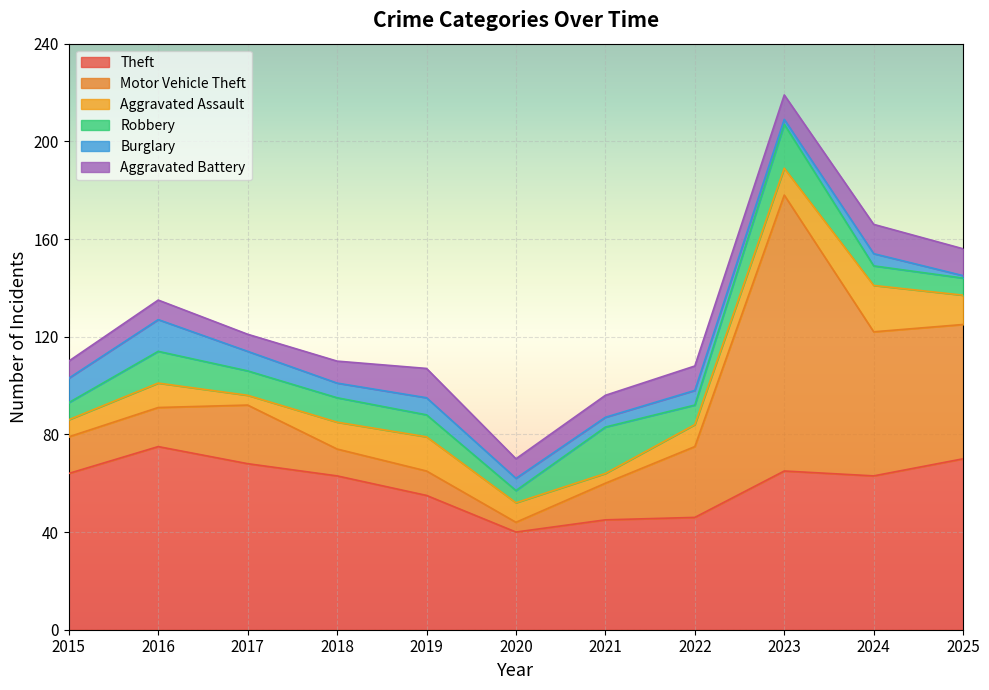

What is the sum of all Burglary values?

67